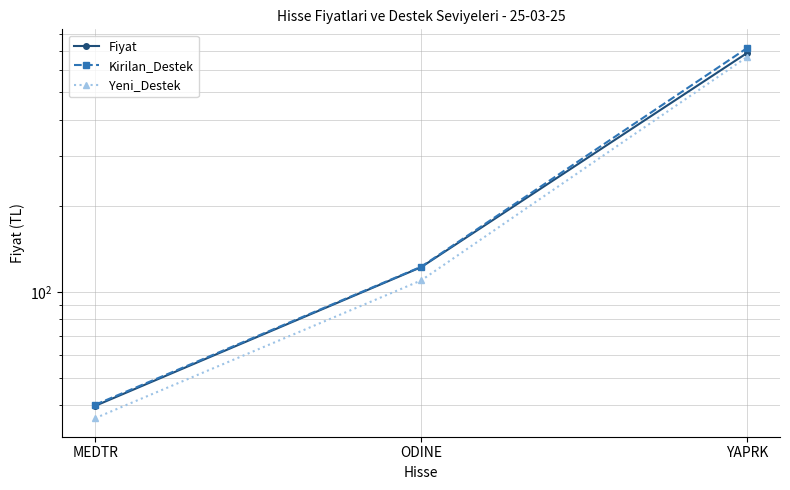

The value of Fiyat at MEDTR is 39.8. True or false?

True